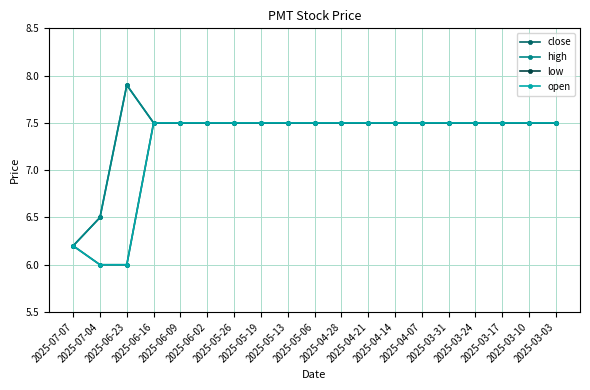

Which category has the lowest value in the high series?

2025-07-07